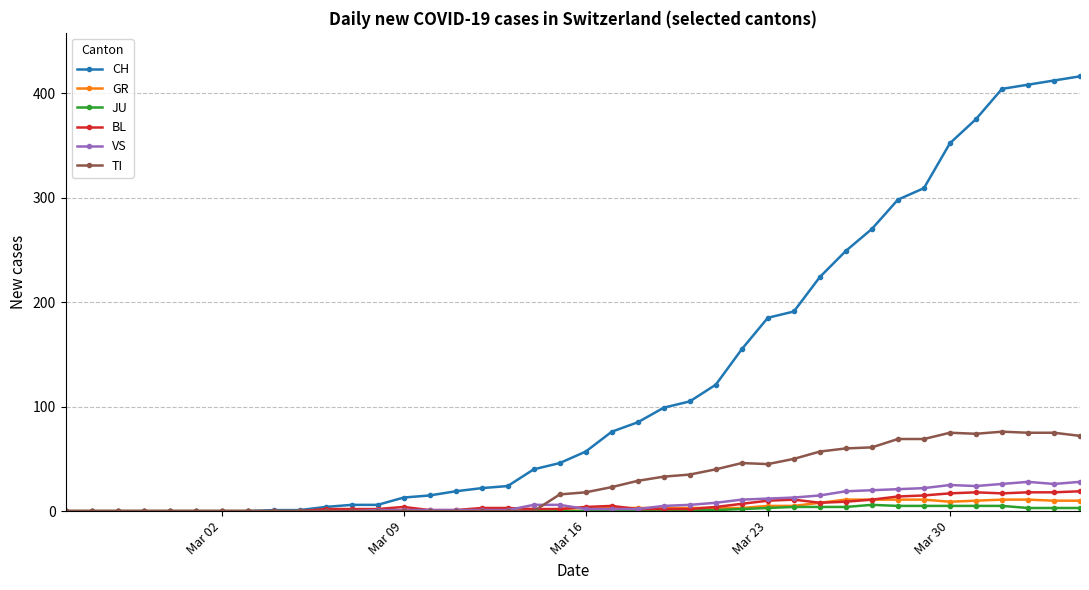

Which series has the largest total across all categories?

CH